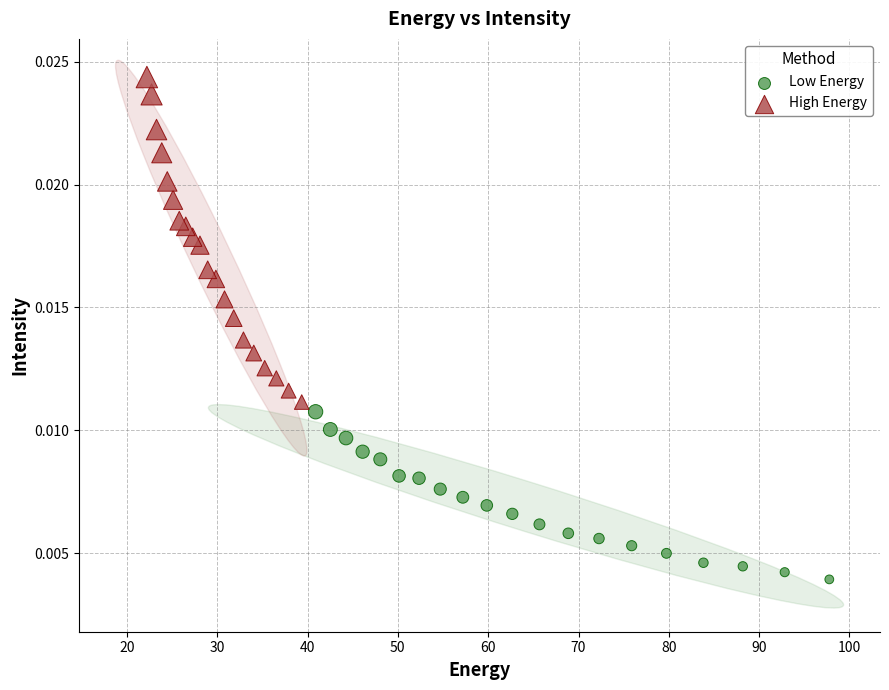

Which series has the largest Y range (max minus min)?

High Energy